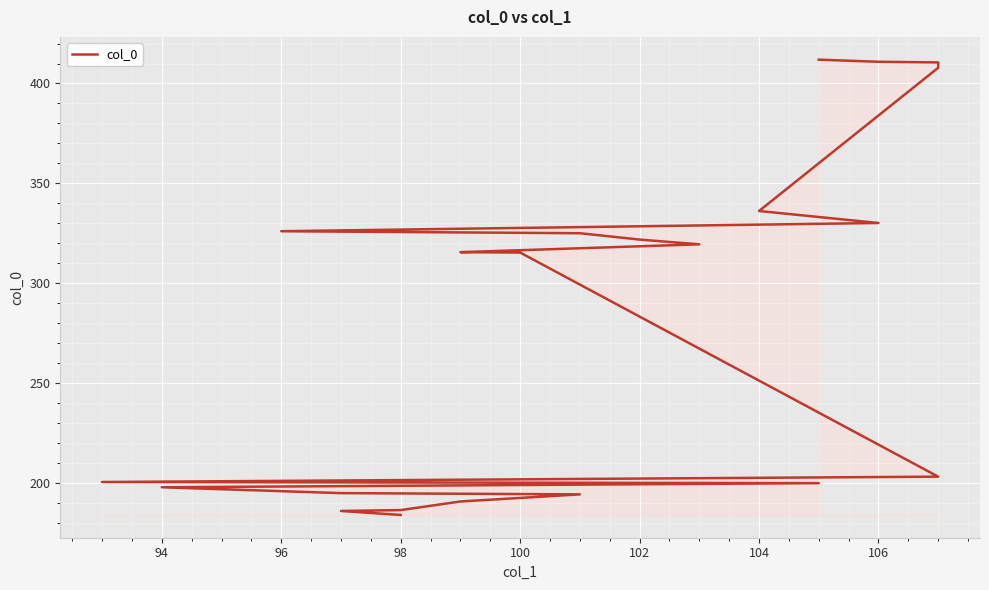

The chart shows a value of 116.1 at 102. True or false?

False